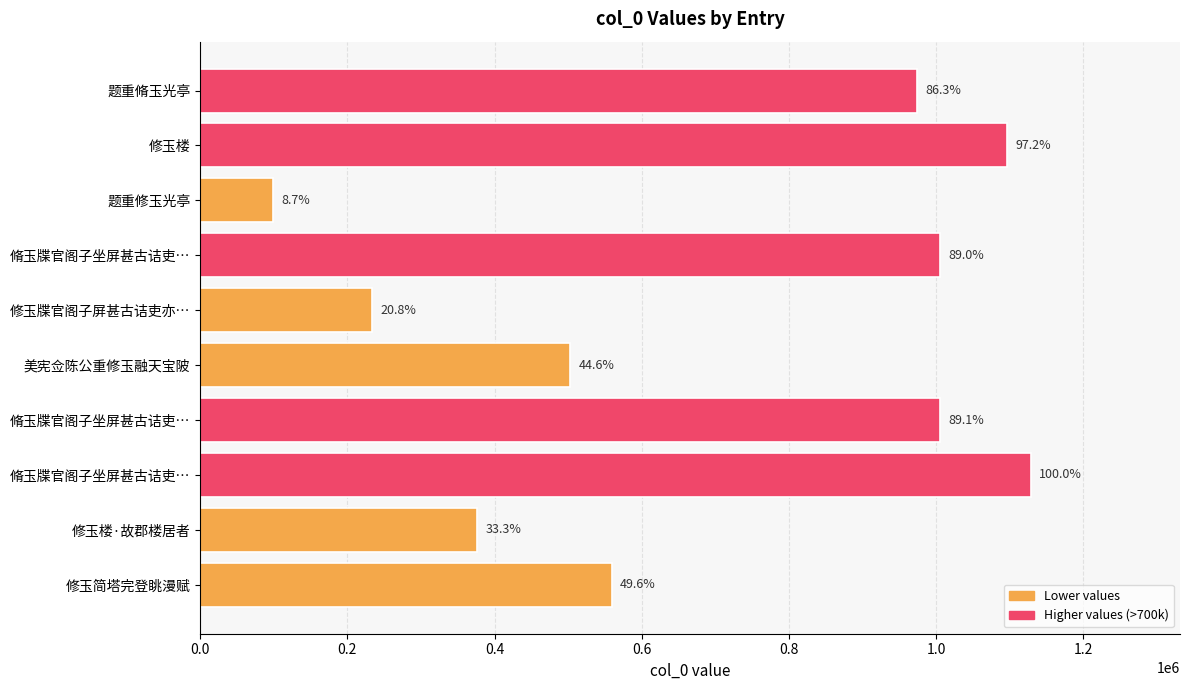

Does the chart contain any negative values?

No